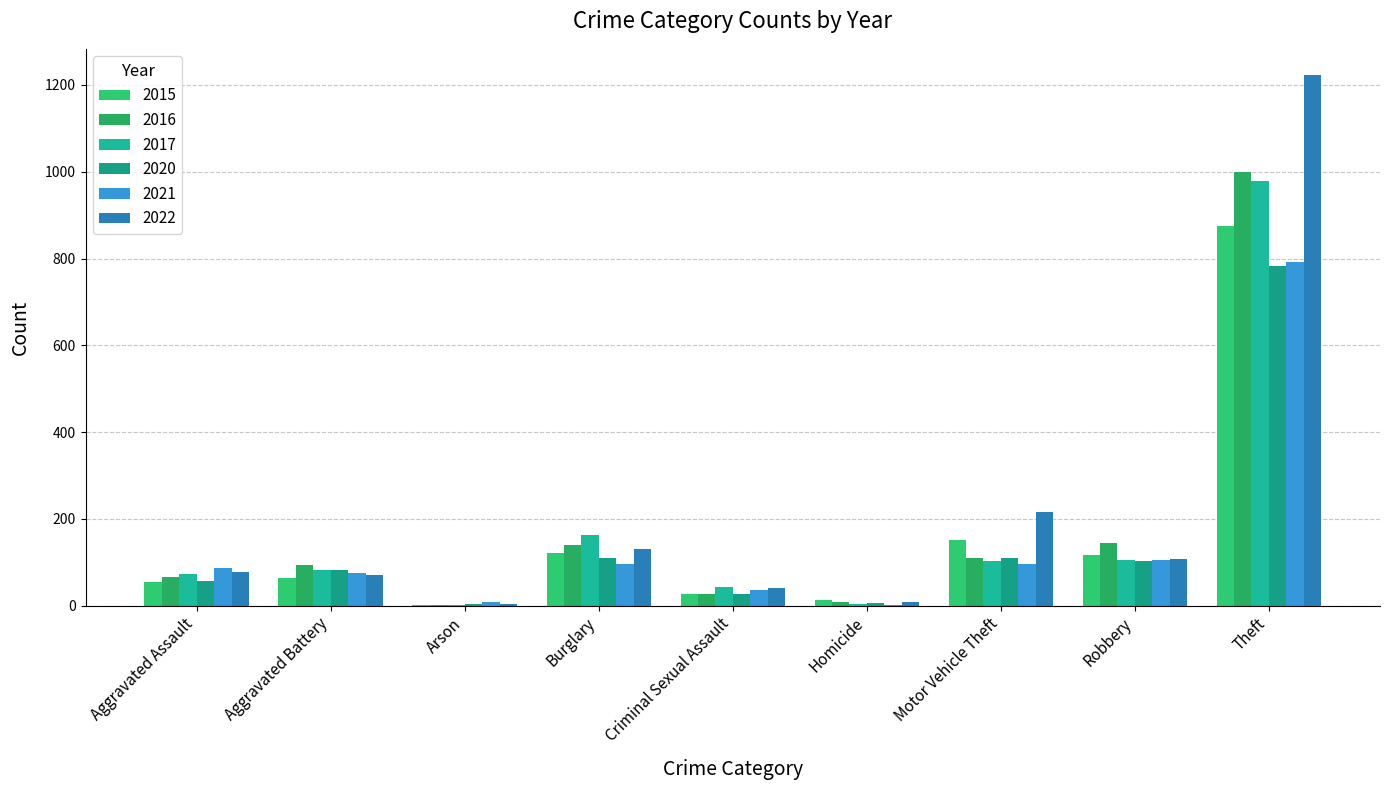

Rank the series by their maximum value, from highest to lowest.

2022, 2016, 2017, 2015, 2021, 2020